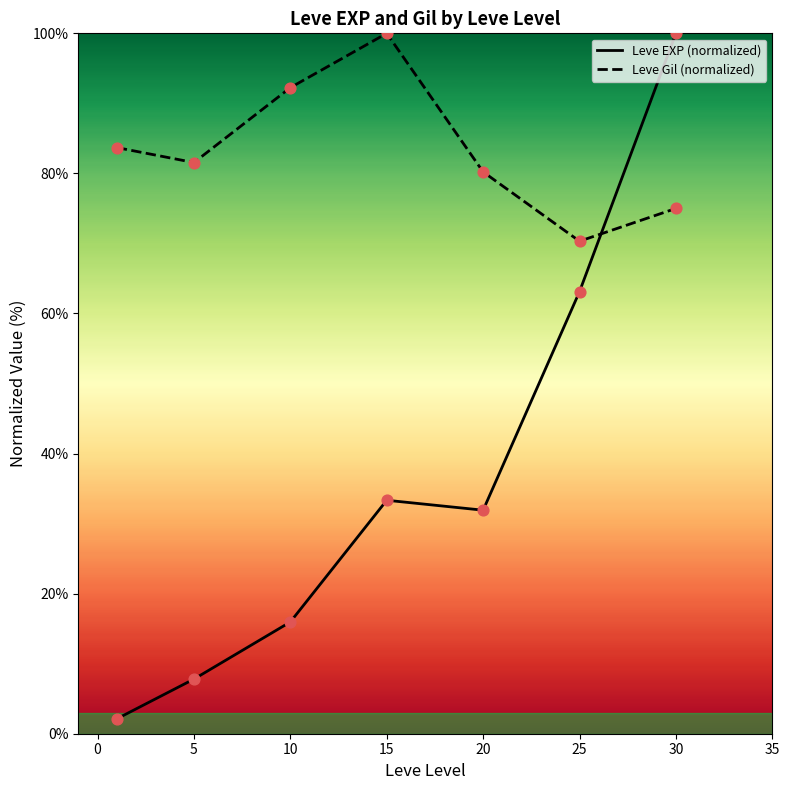

Which series has the widest spread of Y values?

Leve EXP (normalized)